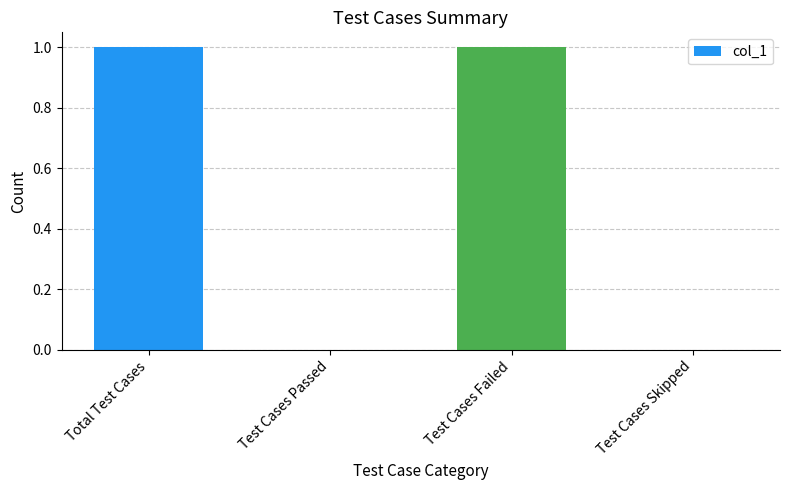

Are the bars horizontal?

No